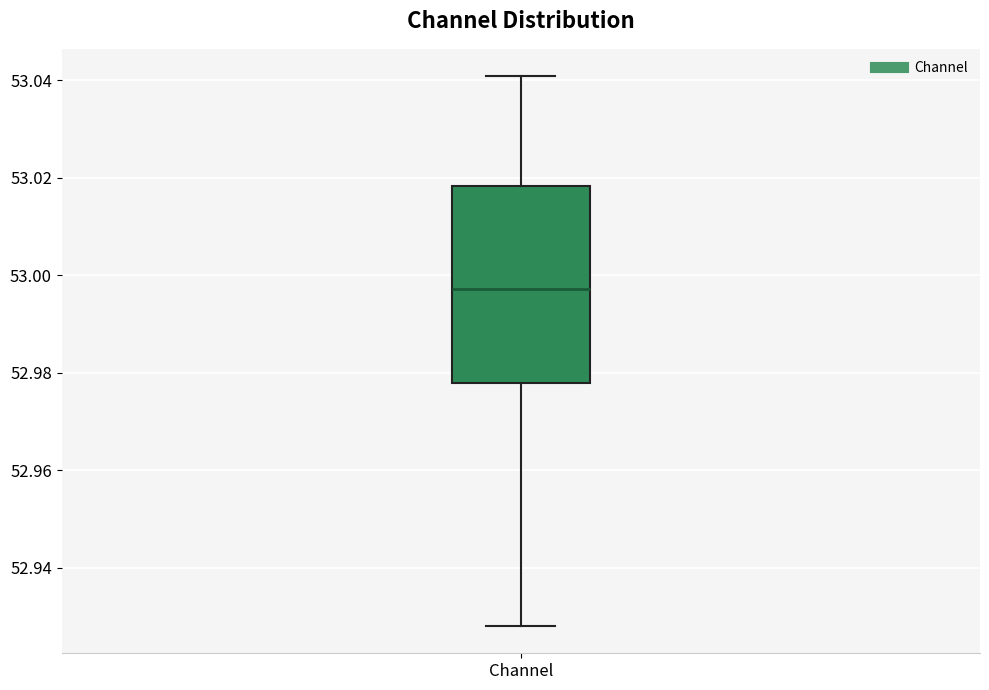

Where does the lower whisker of the box for Channel end on the y-axis? The values are not printed on the chart, so give them approximately, as read against the axis.

52.928